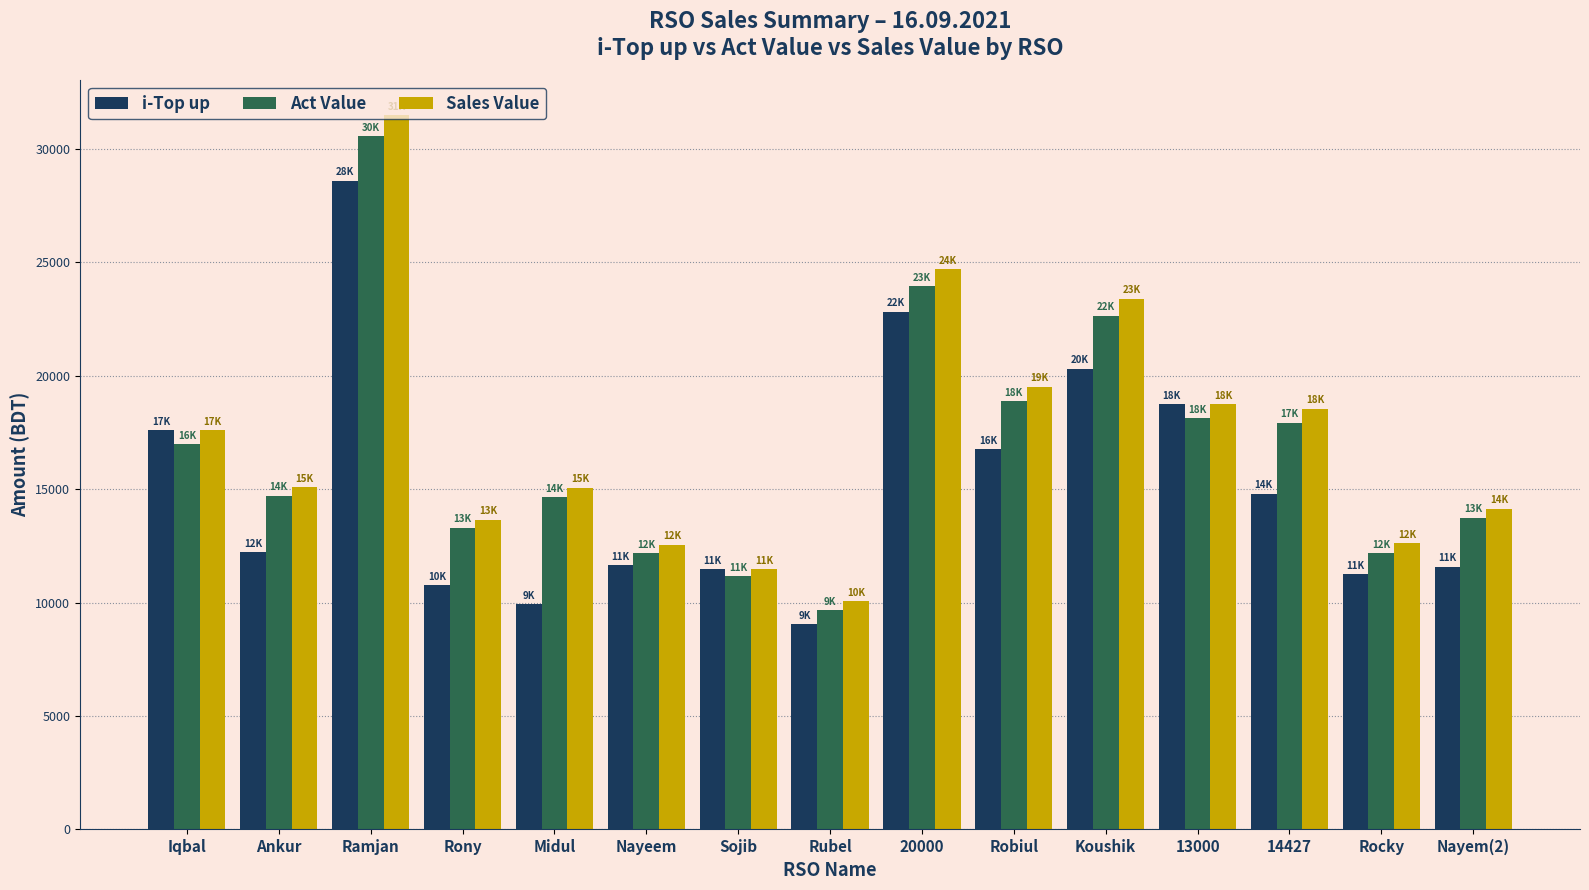

What are all the series names shown in the legend?

i-Top up, Act Value, Sales Value